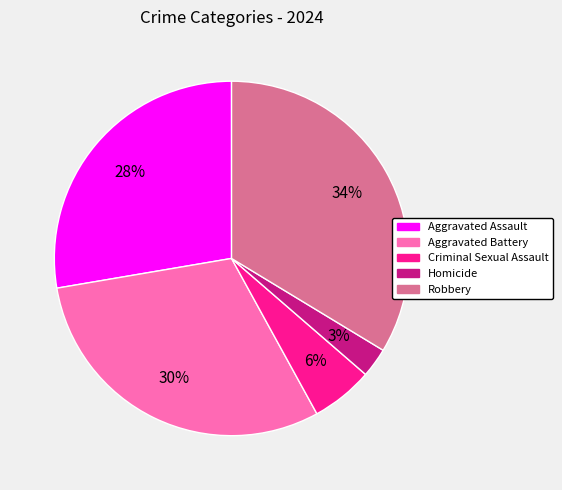

Which category has the biggest portion of the pie?

Robbery